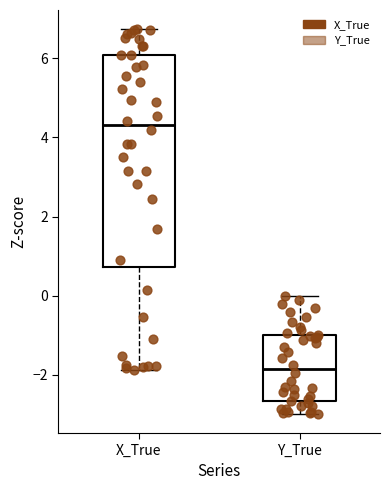

Reading left to right, read every box against the y-axis: the position of its median line, the range the box covers, and the ends of its whiskers. The values are not printed on the chart, so give them approximately, as read against the axis.

X_True: median 4.4, box 0.8 to 6.0, whiskers -1.8 to 6.8
Y_True: median -1.8, box -2.6 to -1.0, whiskers -3.0 to 0.0